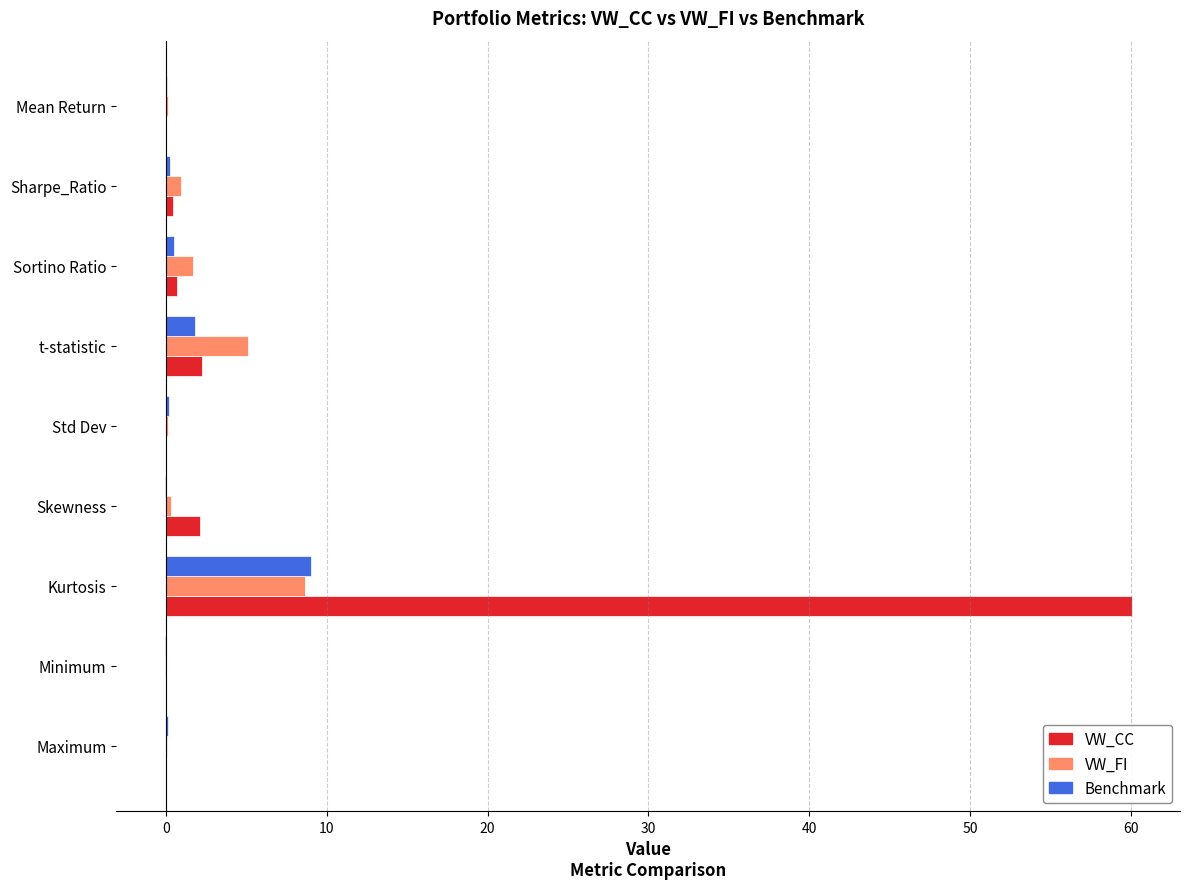

What is the maximum value for VW_FI?

8.7